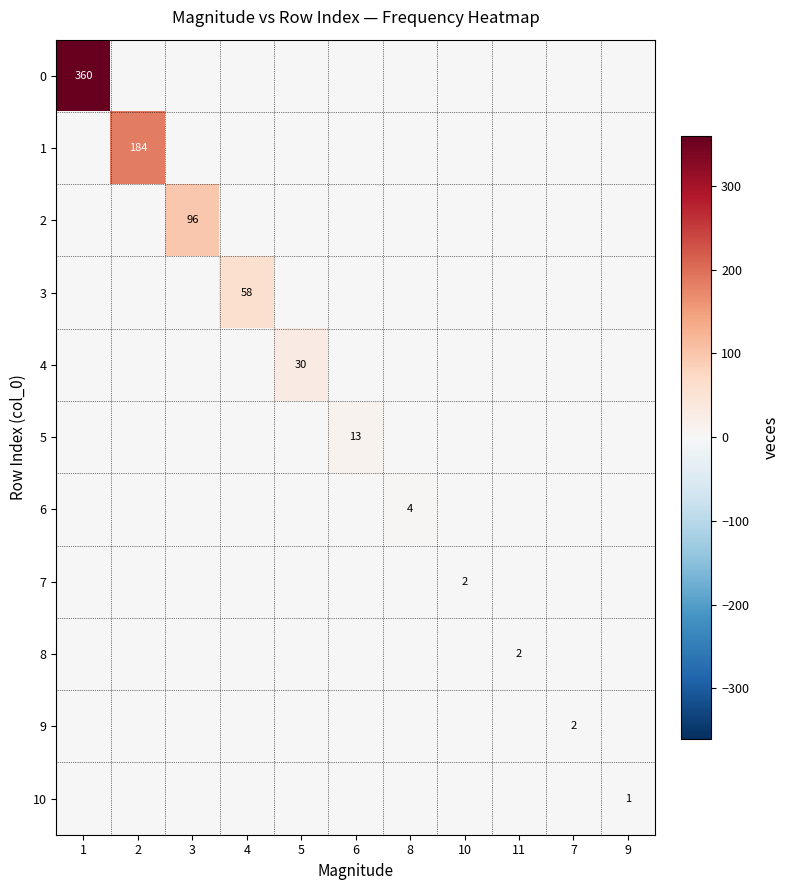

The value of 1 at 2 is 184. True or false?

True